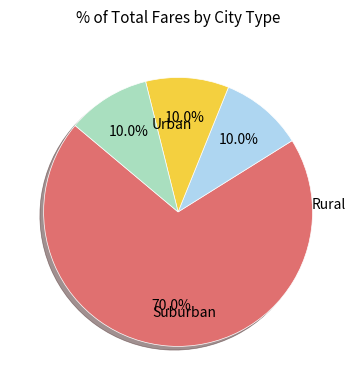

Is there any slice that represents more than half of the pie?

Yes